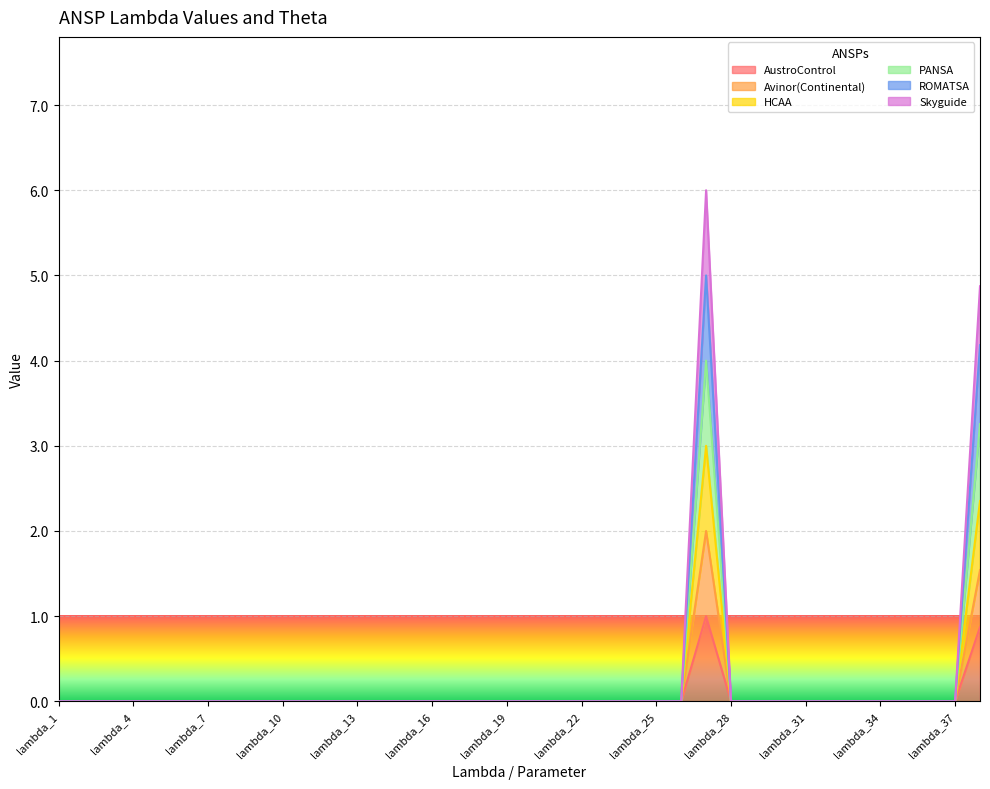

True or false: AustroControl has a value of 0.0 at lambda_34.

True